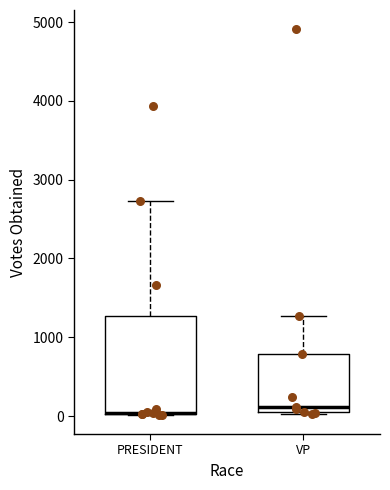

Where does the upper whisker of the box for VP end on the y-axis? The values are not printed on the chart, so give them approximately, as read against the axis.

1300